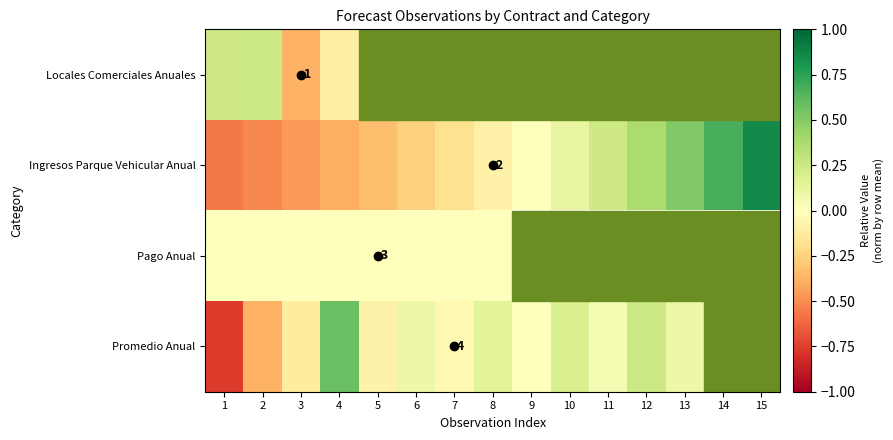

Is it true that Ingresos Parque Vehicular Anual equals 0.9 at 14?

False